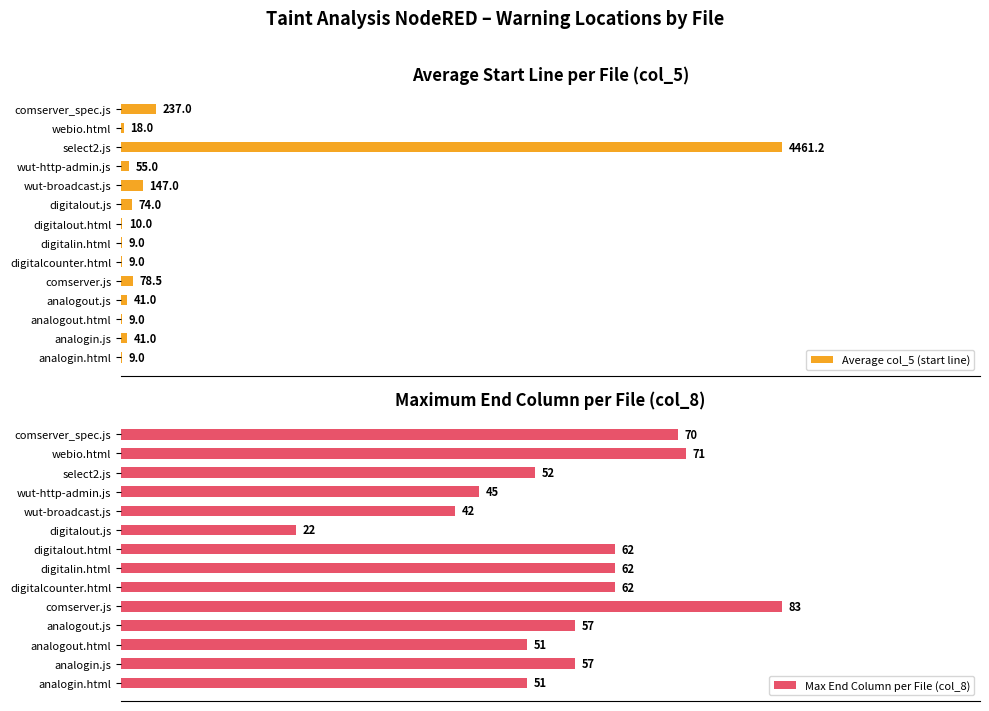

Reading right to left, what are all the values shown in this chart?

Average col_5 (start line): 237.0	18.0	4461.2	55.0	147.0	74.0	10.0	9.0	9.0	78.5	41.0	9.0	41.0	9.0
Max End Column per File (col_8): 70.0	71.0	52.0	45.0	42.0	22.0	62.0	62.0	62.0	83.0	57.0	51.0	57.0	51.0